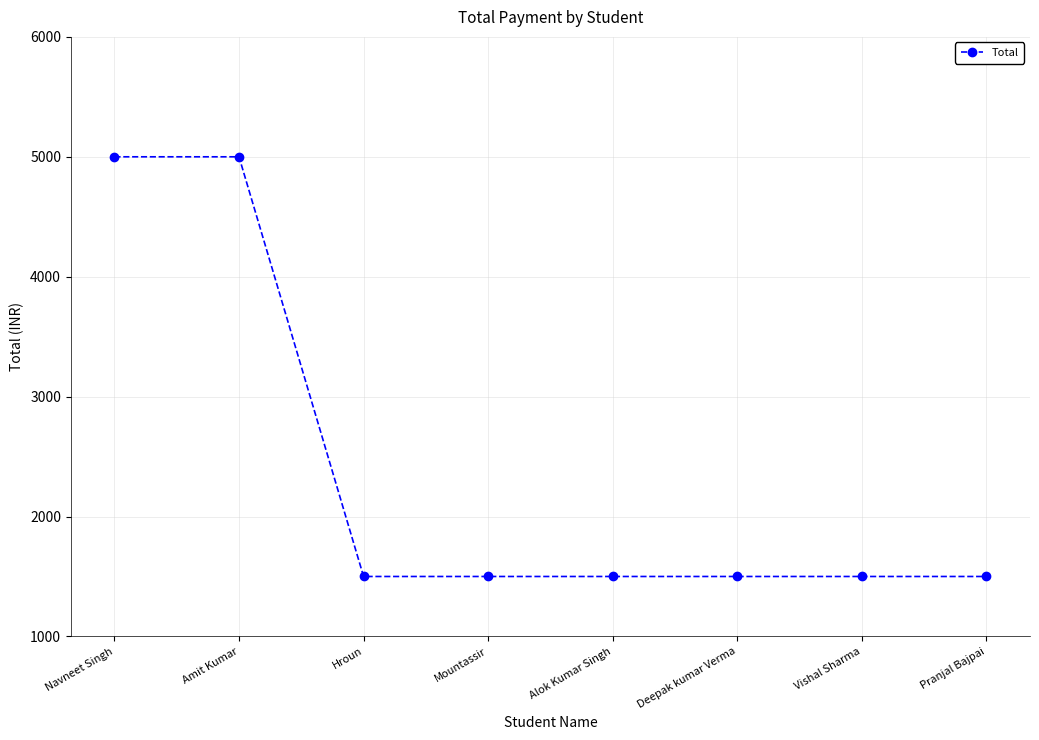

Is it true that the value at Deepak kumar Verma is 1500?

True